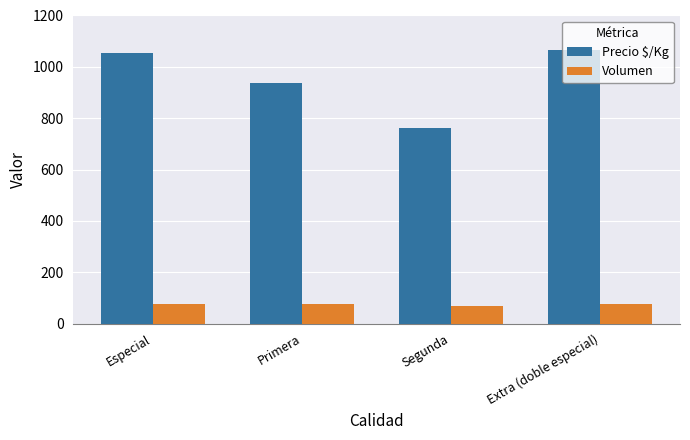

Which category has the highest value in the Precio $/Kg series?

Extra (doble especial)